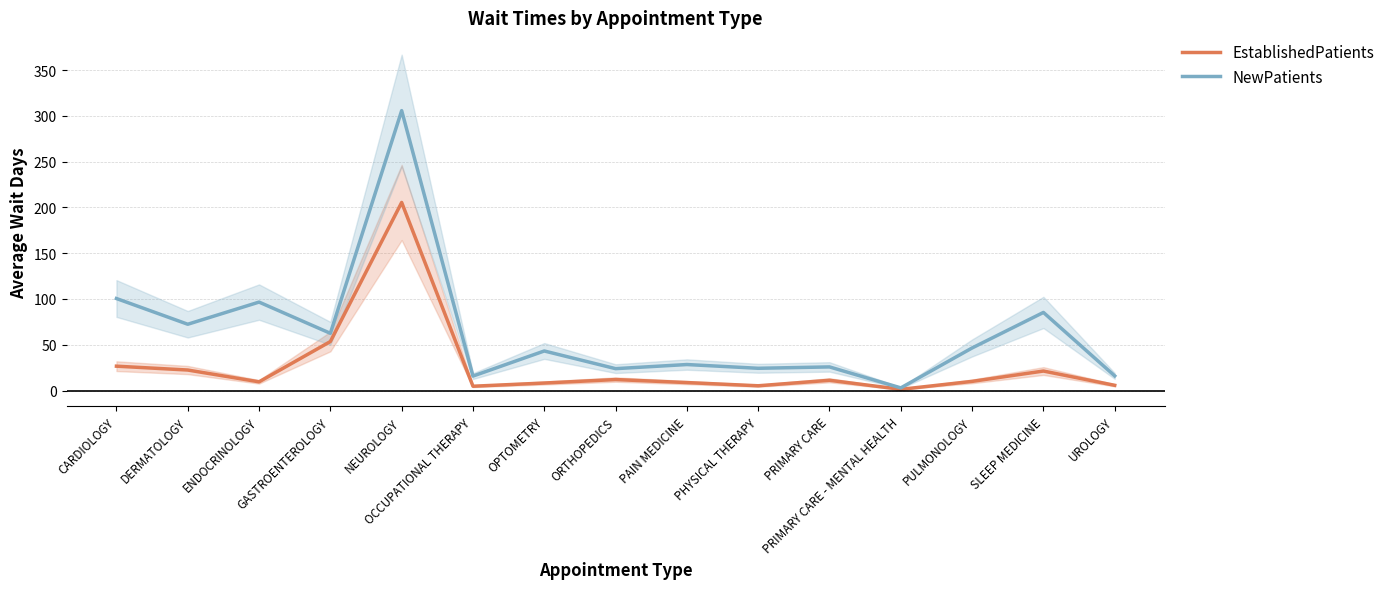

What is the value of the EstablishedPatients point at the 4th from the left?

53.5